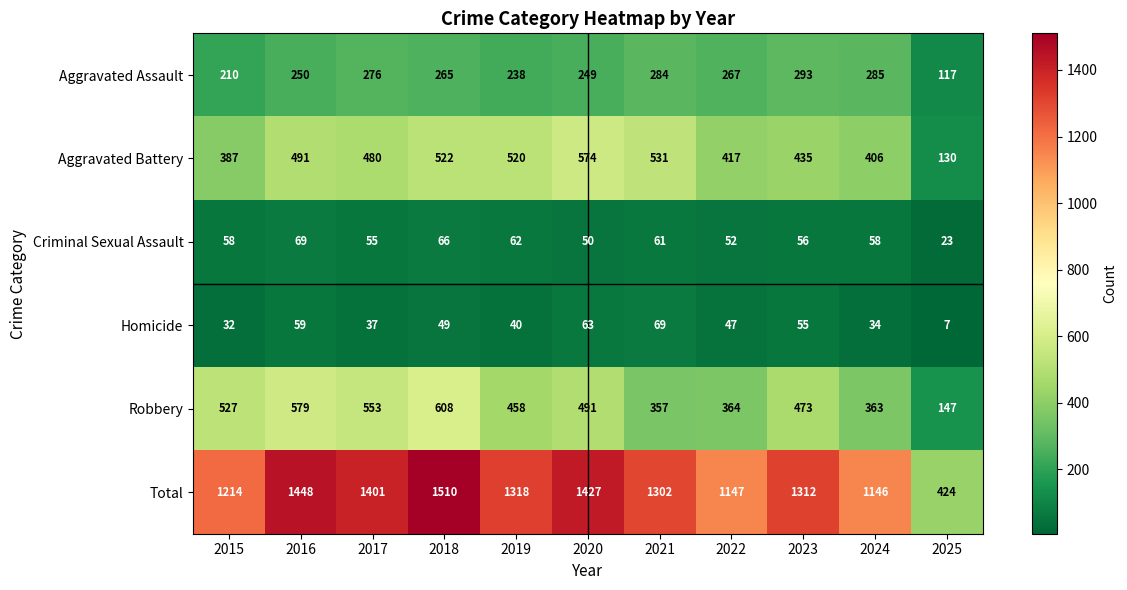

What is the spread (max minus min) of values at 2018?

1461